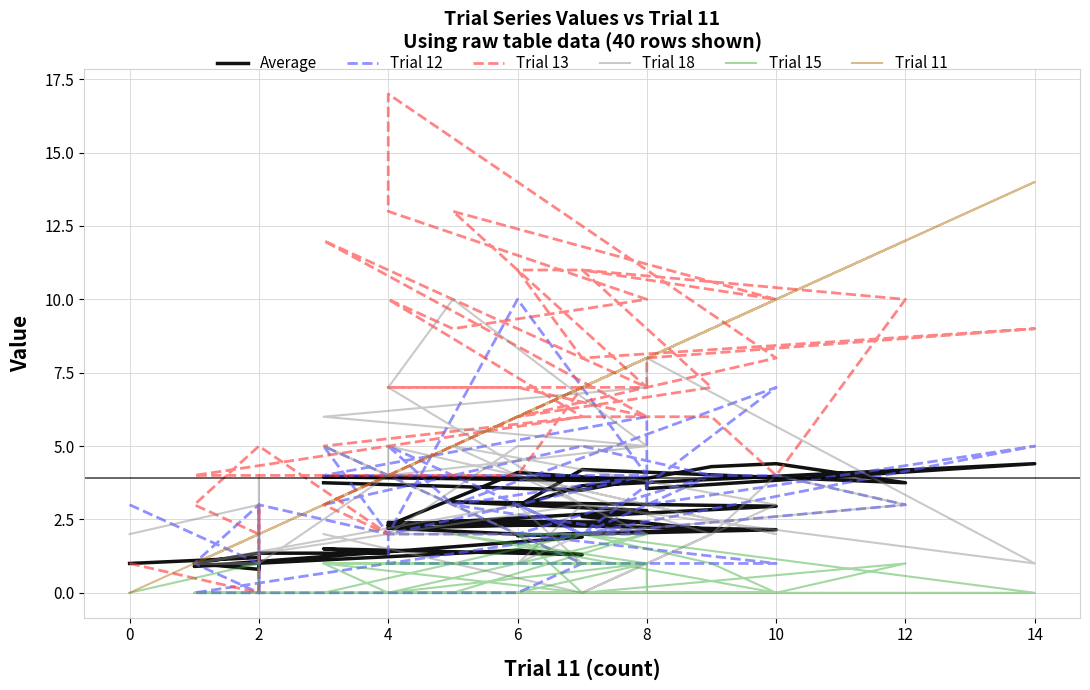

How many distinct data groups are displayed?

6